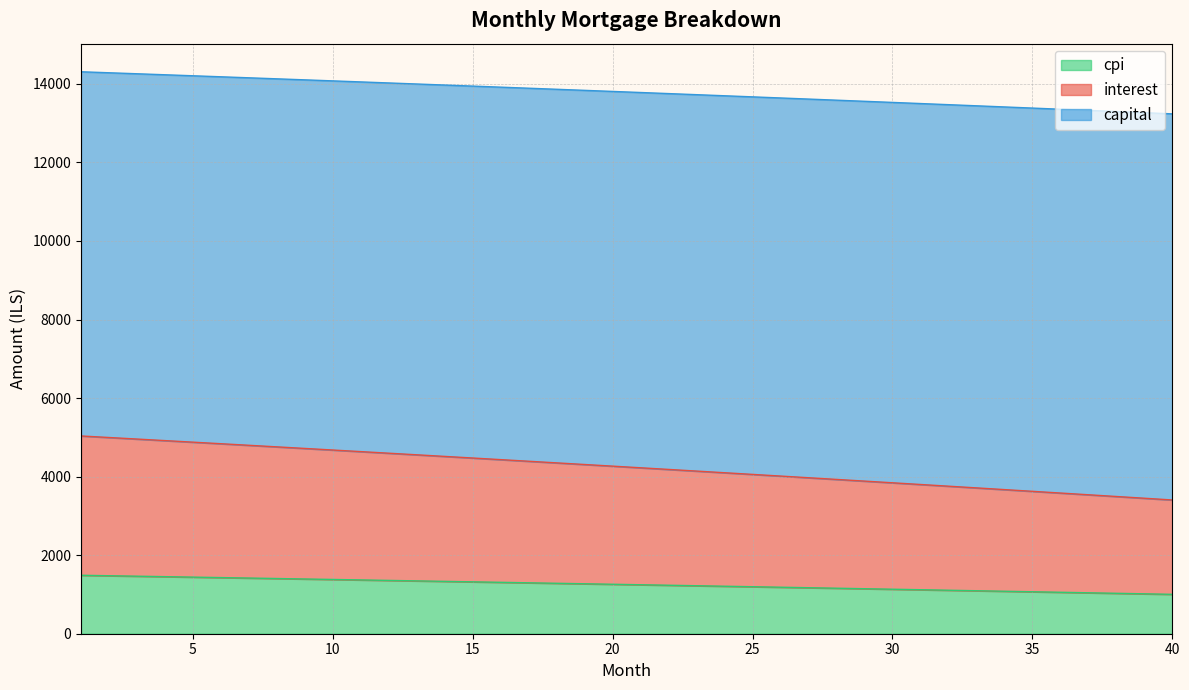

At how many categories does at least one series exceed 2057?

40